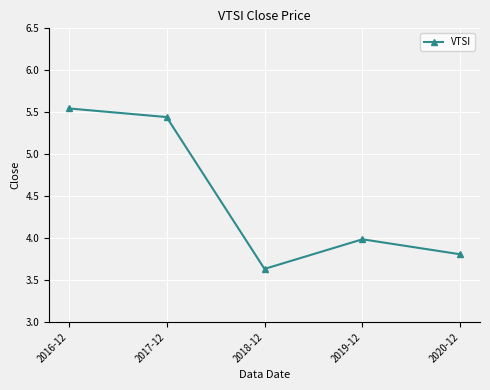

Is this an area chart (filled region under the line)?

No